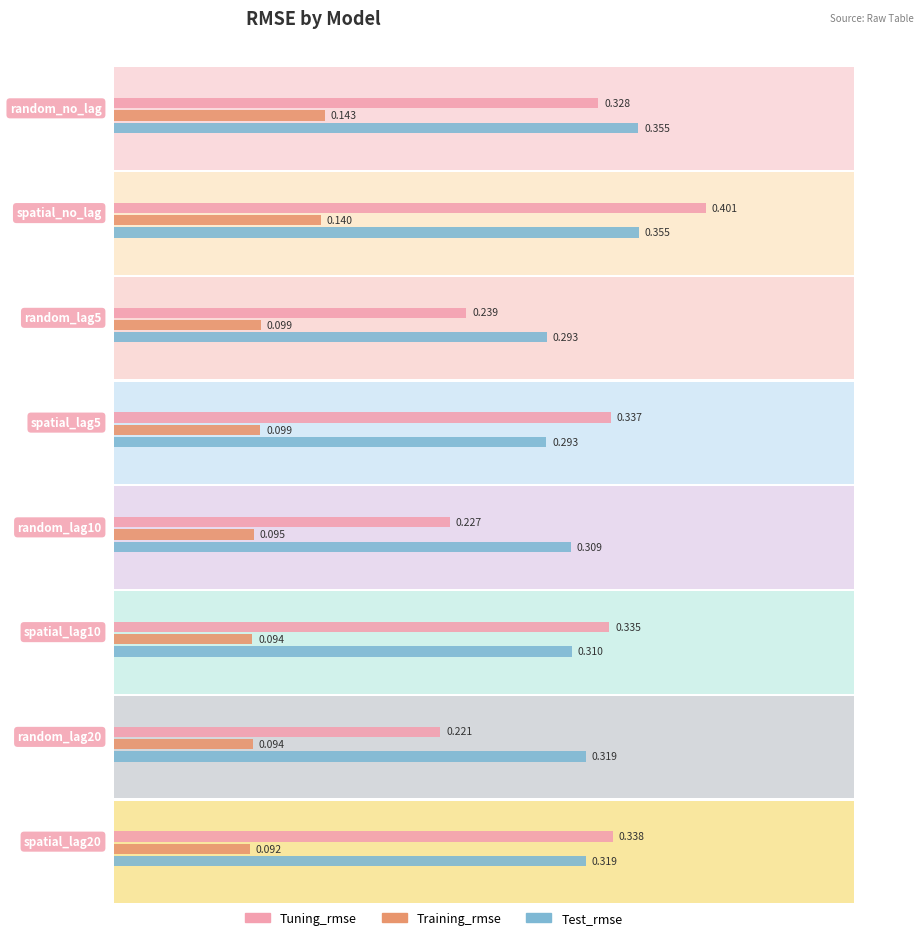

Is the value of Training_rmse at random_no_lag greater than the value of Tuning_rmse at spatial_lag5?

No